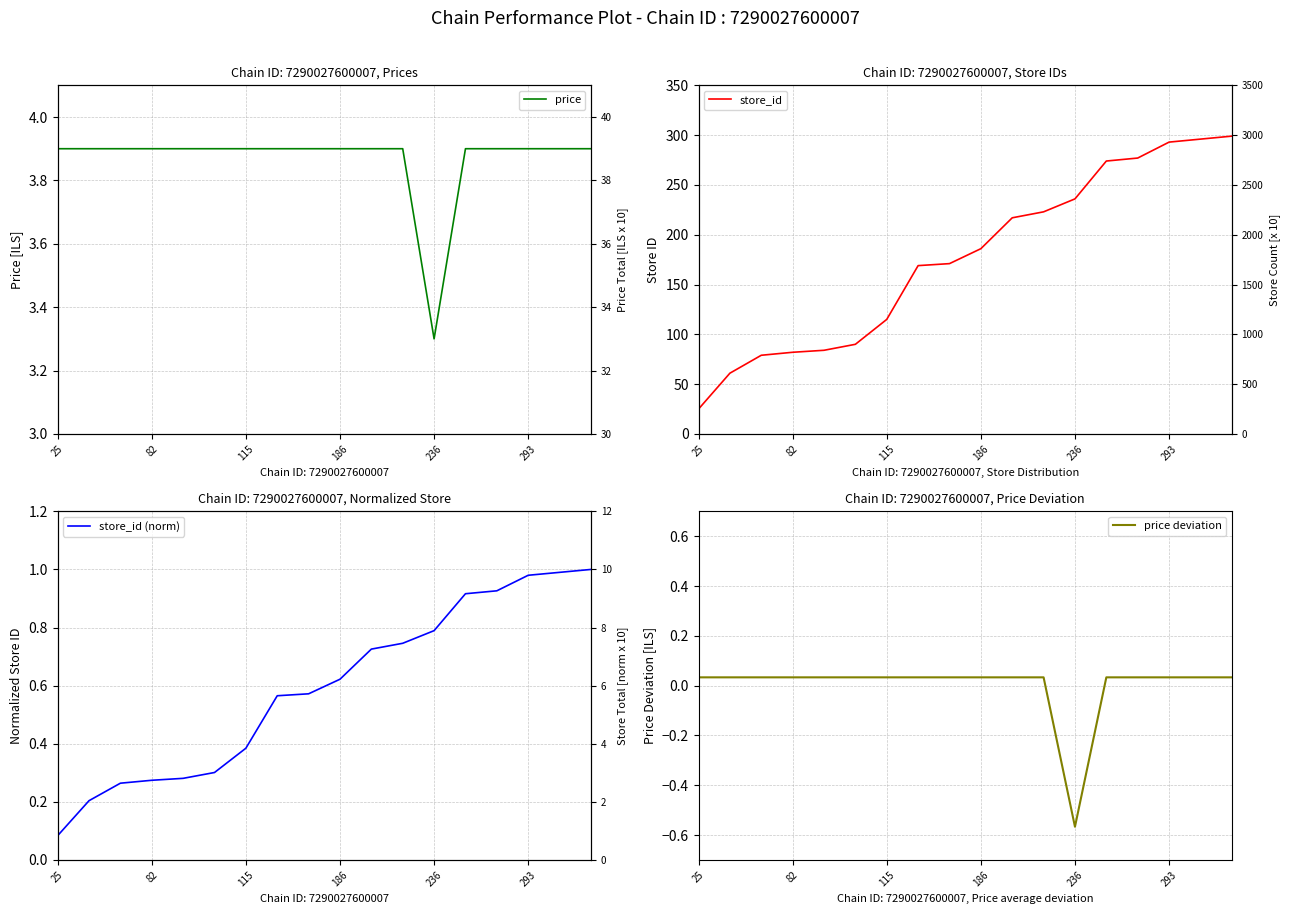

Which series has the largest range (max minus min)?

store_id